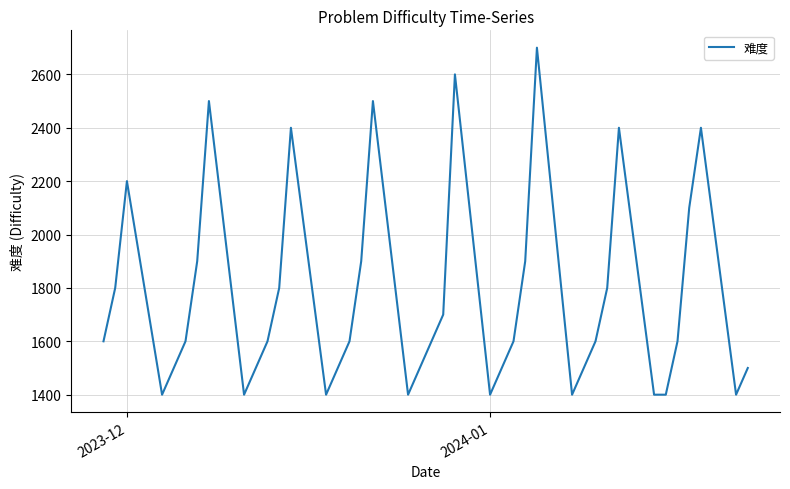

What is the smallest value displayed?

1400